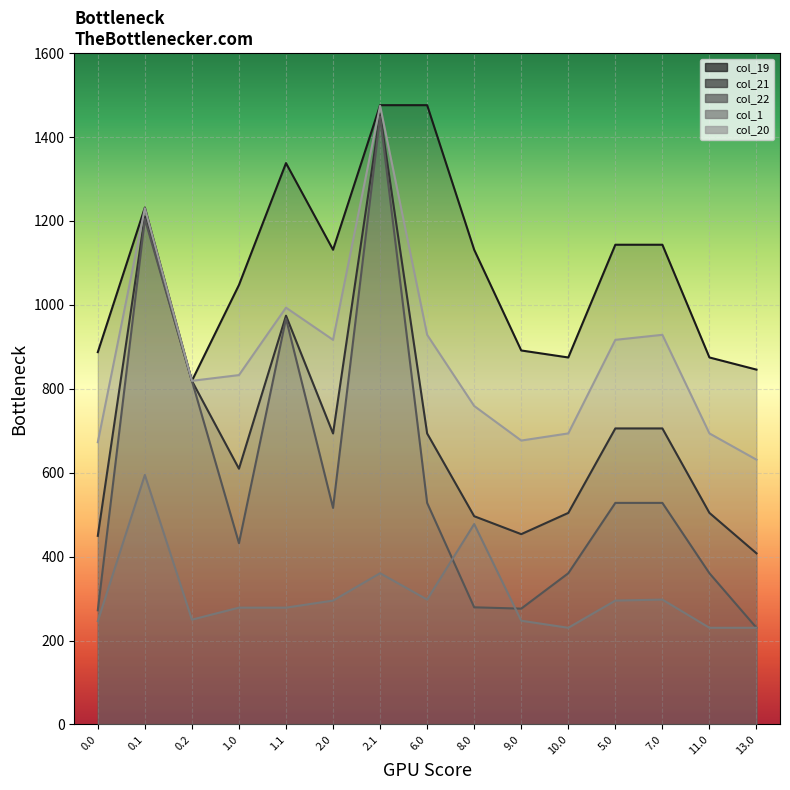

What is the difference between the col_20 values at 13.0 and 2.1?

843.5